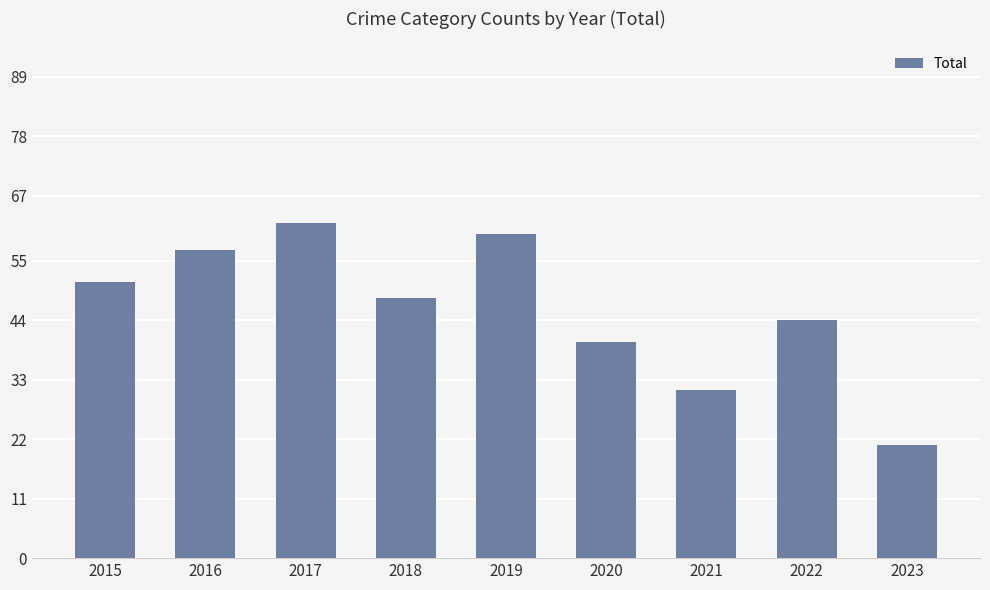

Which has a higher value, 2017 or 2015?

2017